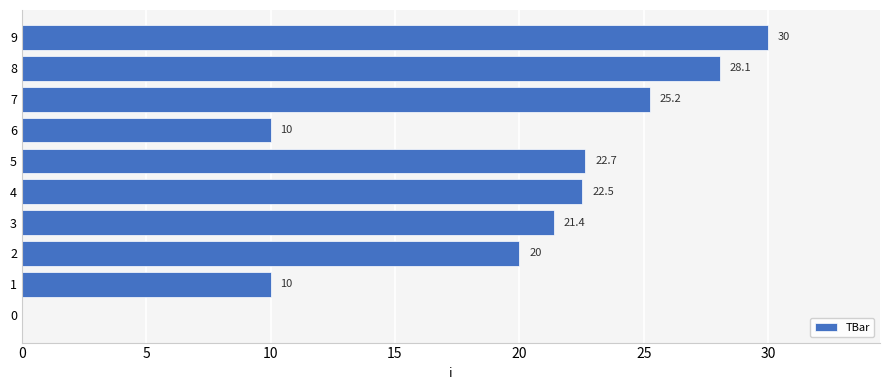

Which category has the highest value across all series?

9